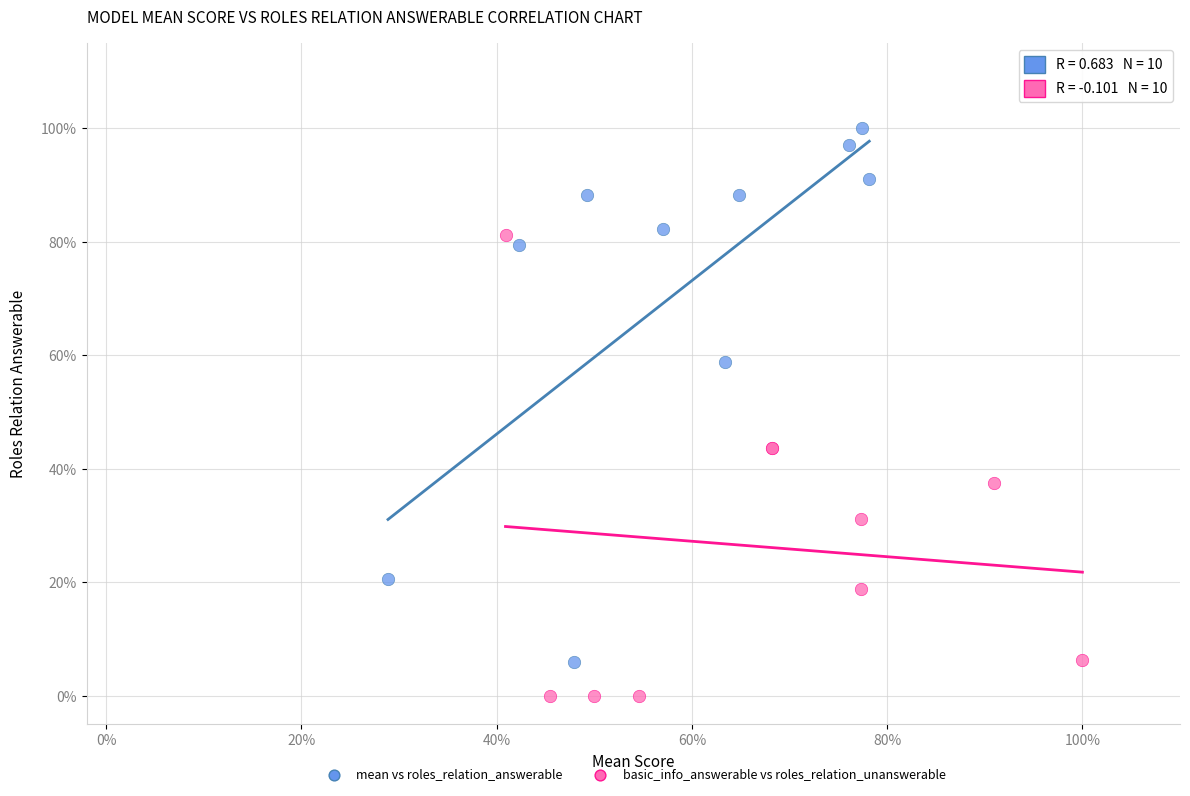

What are all the series names shown in the legend?

mean vs roles_relation_answerable, basic_info_answerable vs roles_relation_unanswerable